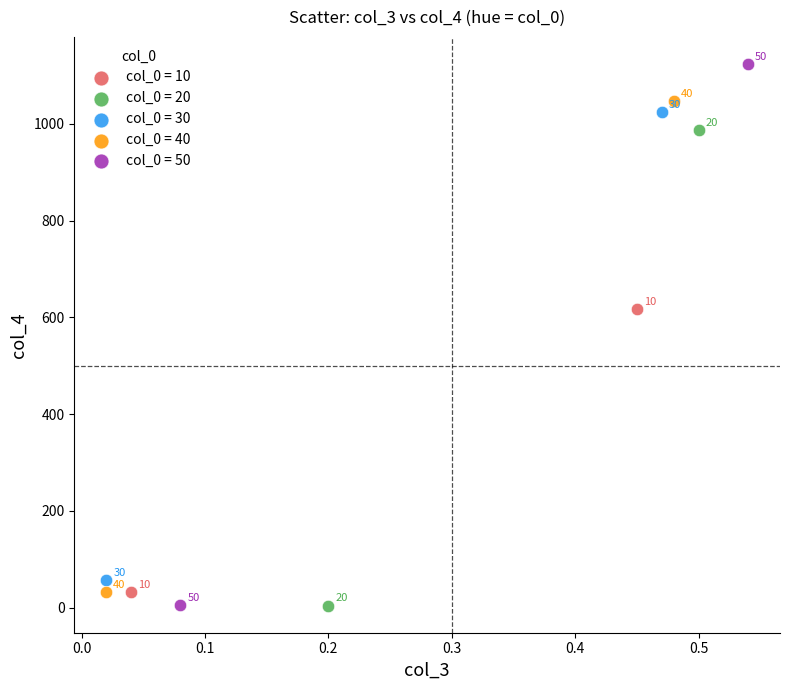

Which series has the widest spread of Y values?

col_0 = 50